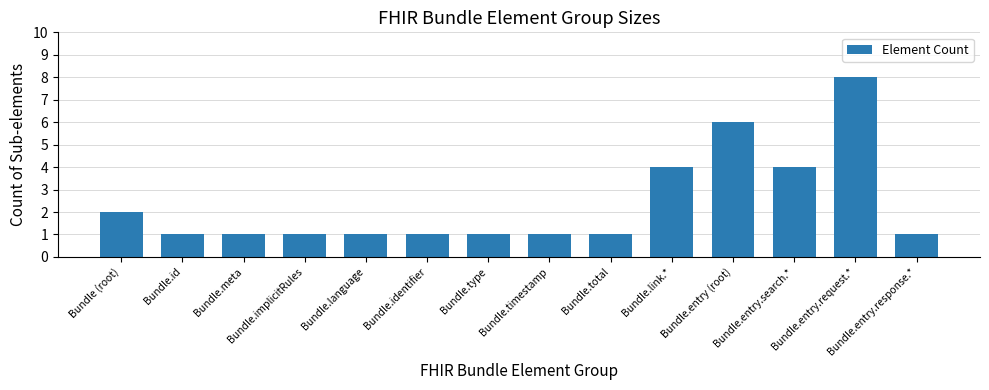

Which category has the highest value across all series?

Bundle.entry.request.*